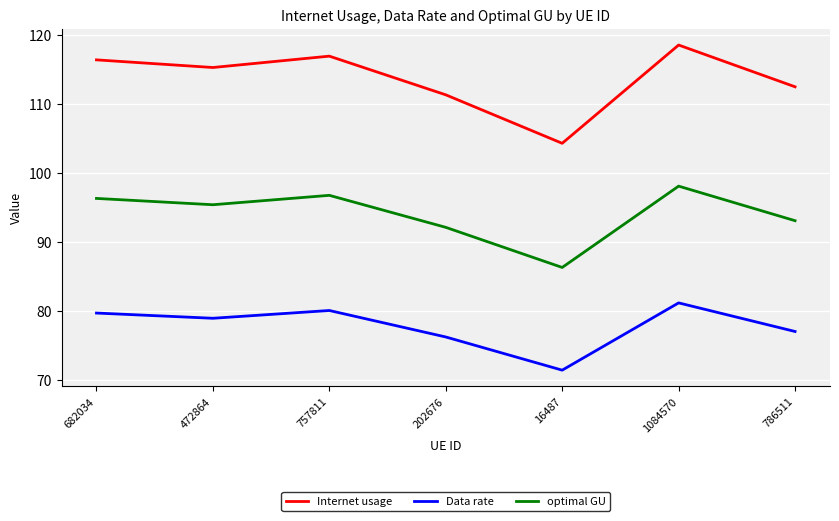

Reading left to right, transcribe all the data shown in this chart.

Internet usage: 682034=116.4	472864=115.3	757811=116.9	202676=111.3	16487=104.3	1084570=118.5	786511=112.5
Data rate: 682034=79.7	472864=78.9	757811=80.0	202676=76.2	16487=71.4	1084570=81.1	786511=77.0
optimal GU: 682034=96.3	472864=95.4	757811=96.7	202676=92.1	16487=86.3	1084570=98.1	786511=93.1